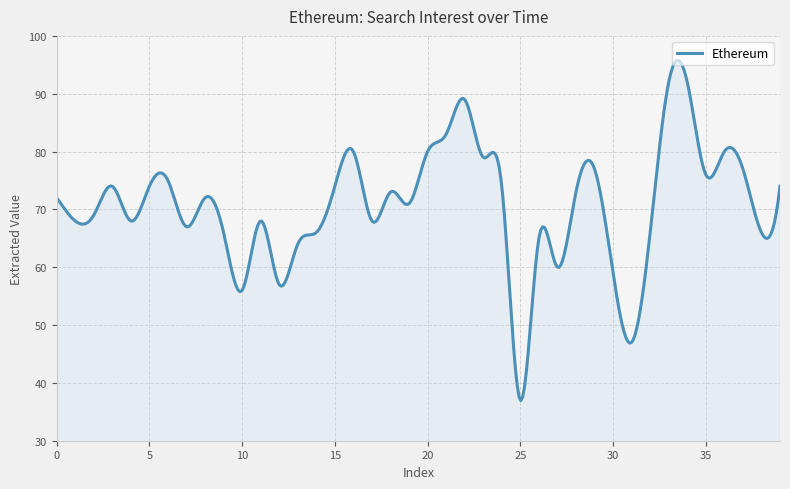

What is the difference between the maximum and minimum values?

58.8